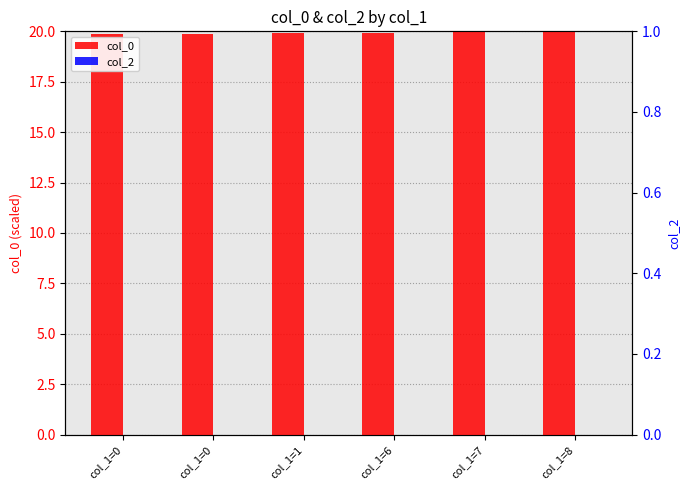

What is the approximate value of col_0 at col_1=8?

20.0